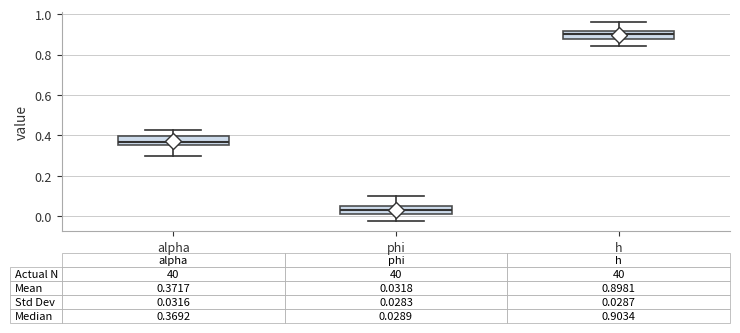

Which box has the highest median line?

h